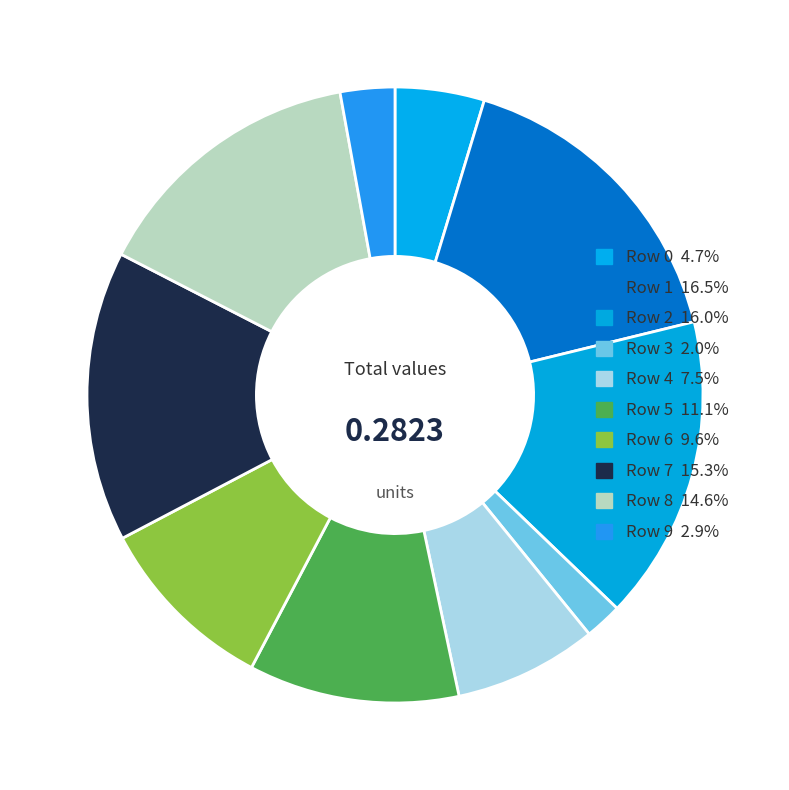

To the nearest percent, what is the average slice percentage?

10%